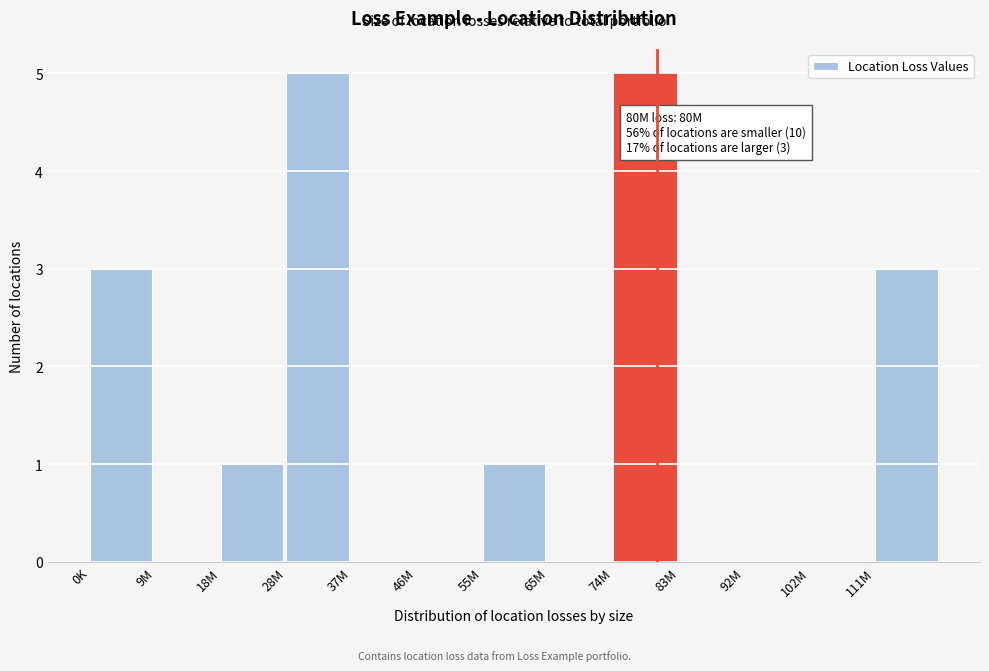

Reading left to right, list all the values displayed in this chart.

0K=3	9M=0	18M=1	28M=5	37M=0	46M=0	55M=1	65M=0	74M=5	83M=0	92M=0	102M=0	111M=3